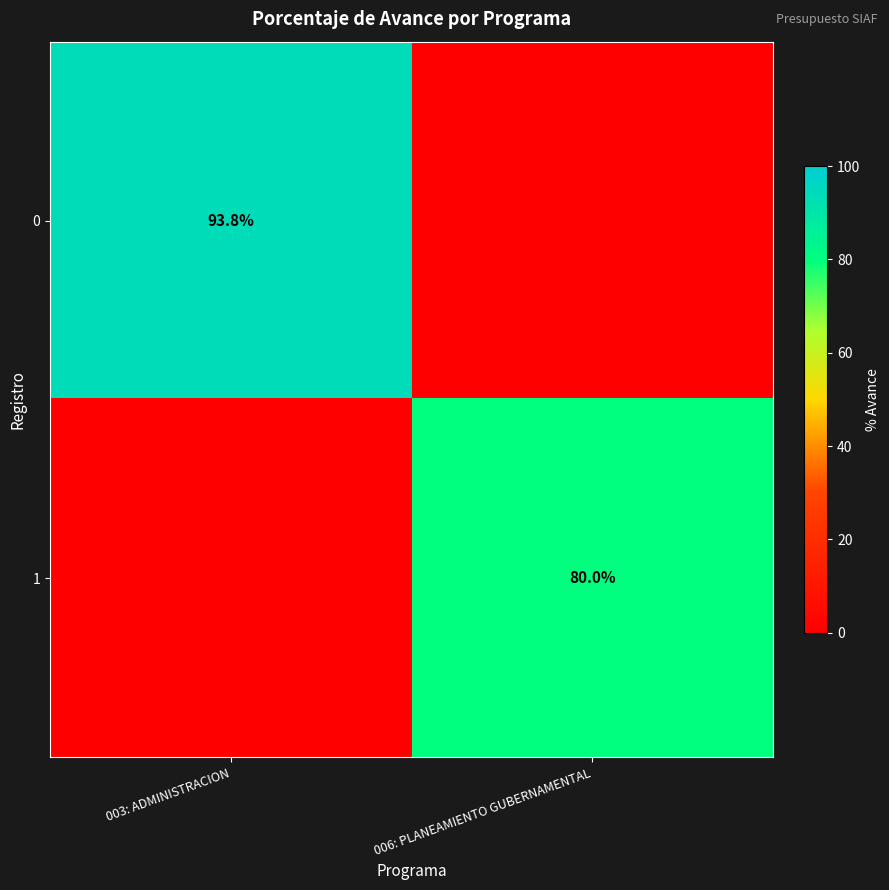

Is the value of 0 at 003: ADMINISTRACION greater than the value of 1 at 006: PLANEAMIENTO GUBERNAMENTAL?

Yes